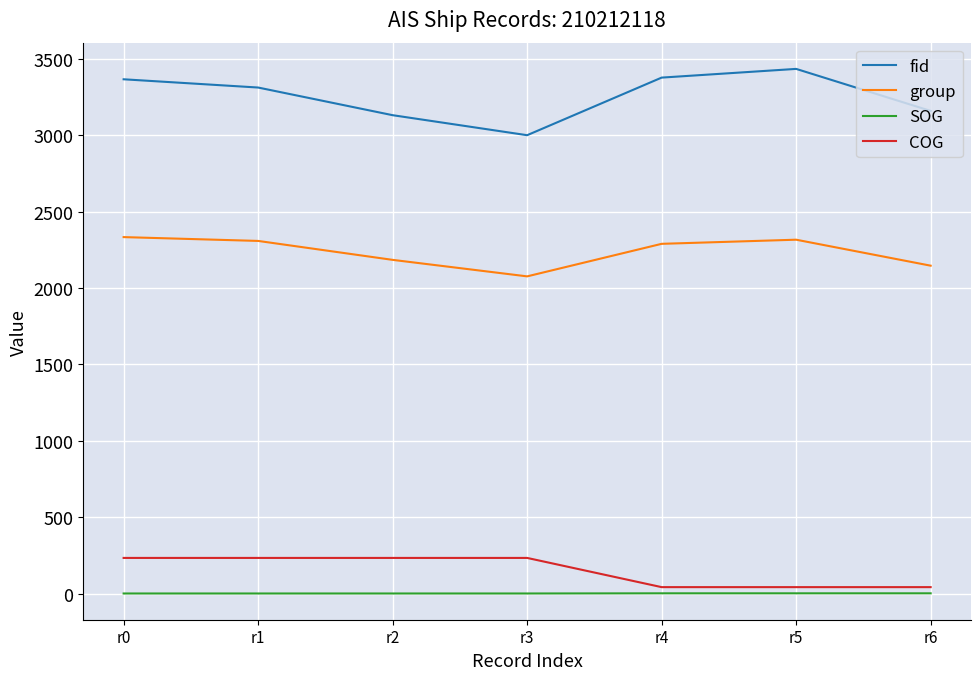

Is it true that COG equals 233.1 at r0?

True